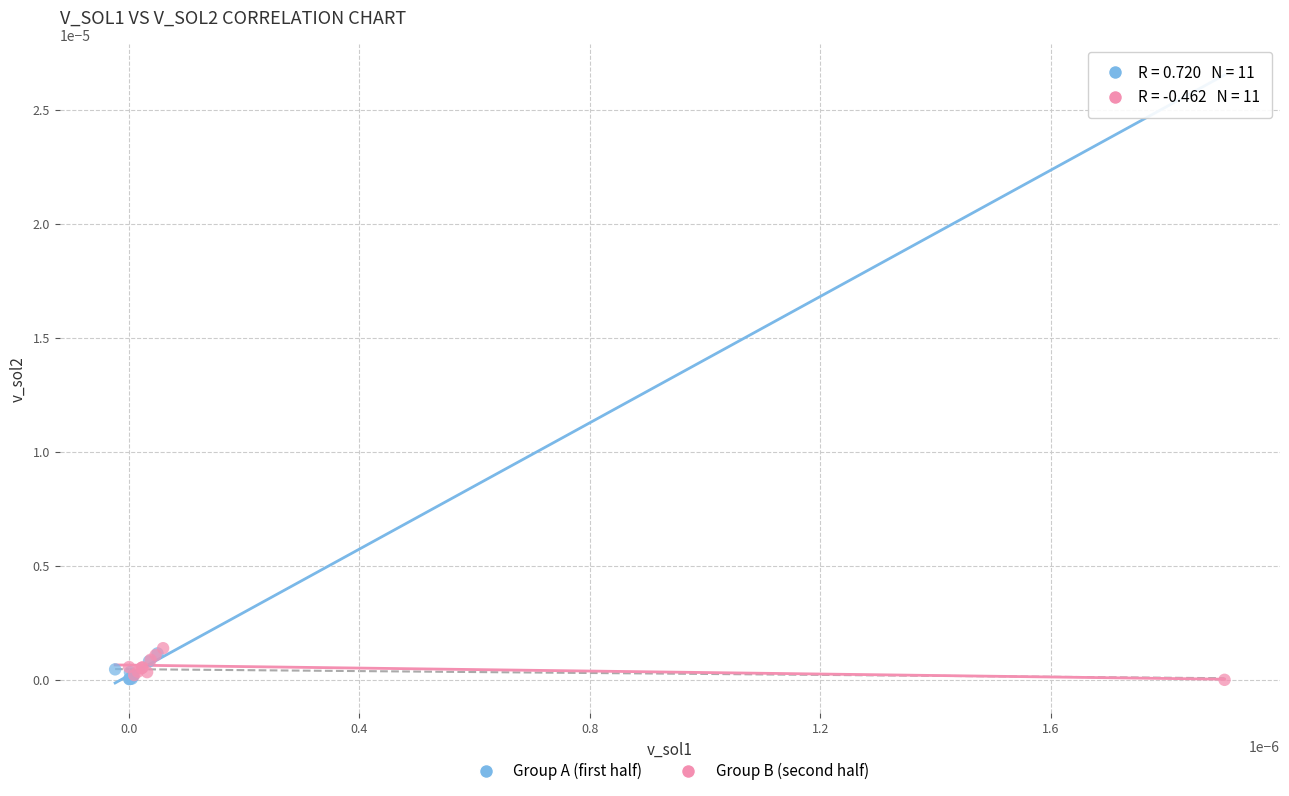

What are all the series names shown in the legend?

Group A (first half), Group B (second half)